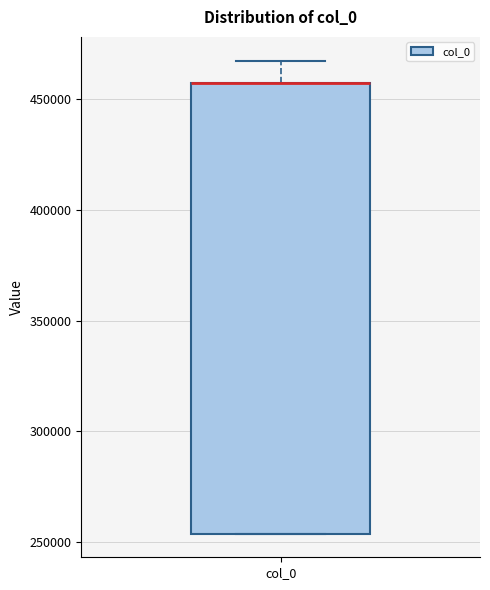

Read this box plot against the y-axis: the position of the median line, the range covered by the box, and the ends of both whiskers. The values are not printed on the chart, so give them approximately, as read against the axis.

median 455000 (drawn on the box's upper edge), box 255000 to 455000, whiskers 255000 to 465000